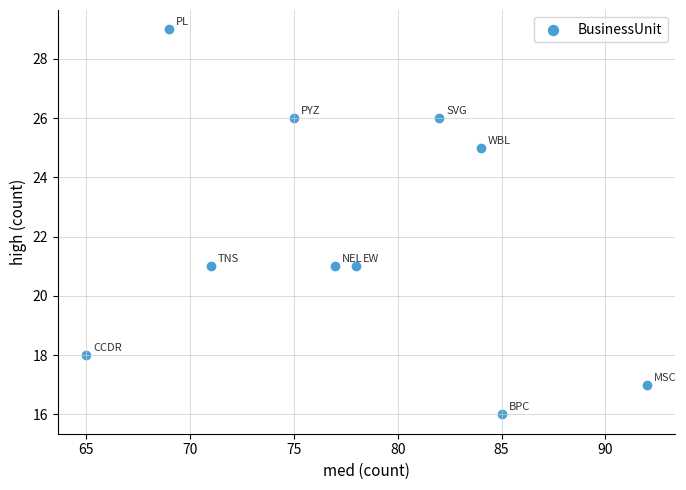

What is the range of Y values (max minus min)?

13